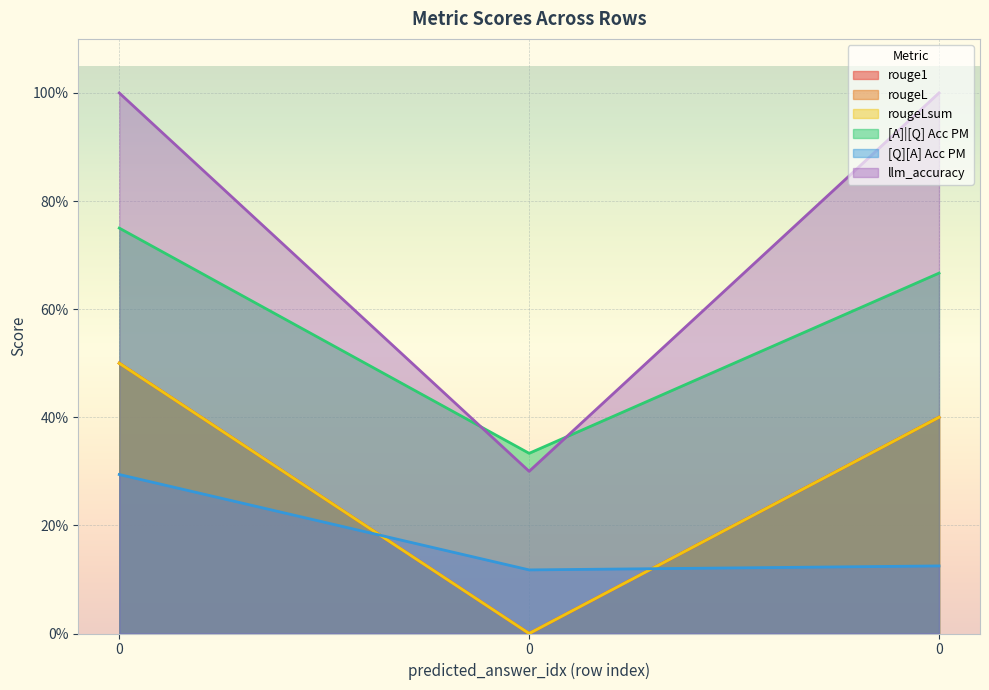

How many values in the rougeLsum series exceed 0?

2